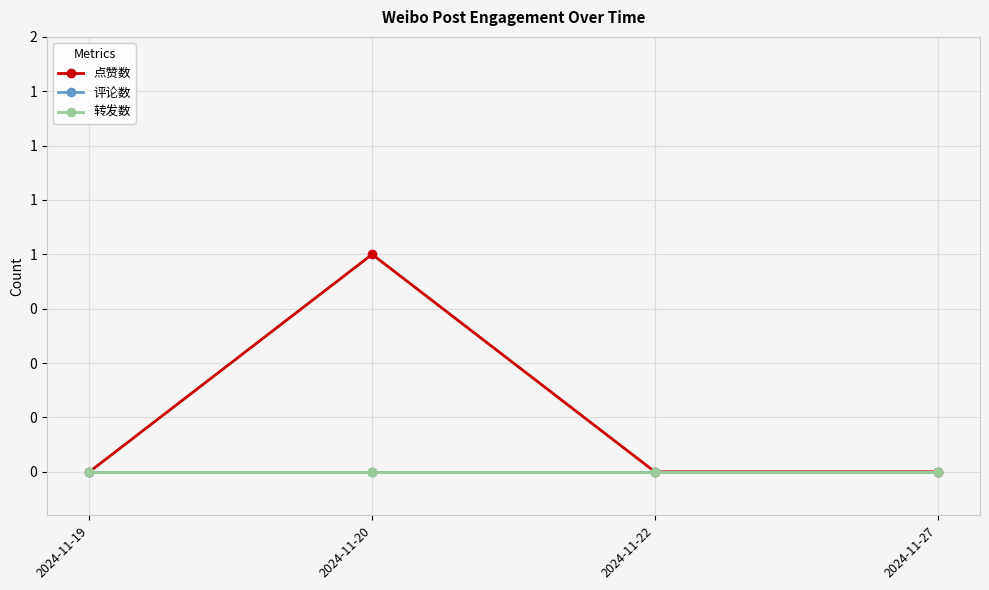

True or false: 转发数 and 点赞数 cross at least once.

False